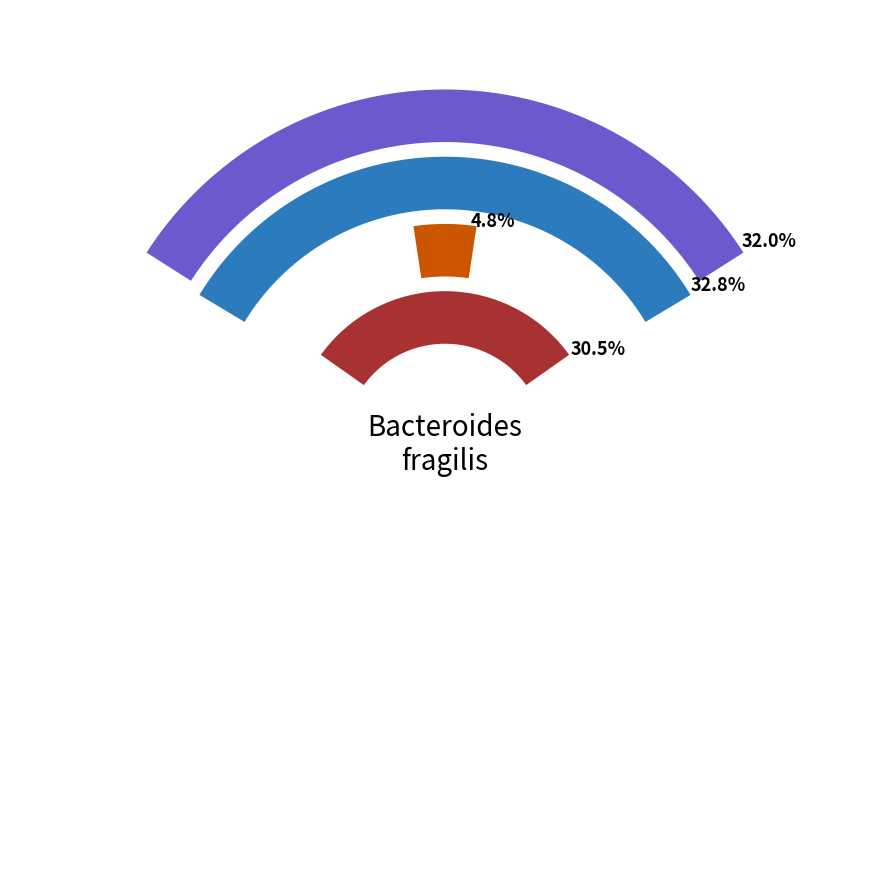

At Col 14, list the series in order from largest to smallest.

Row 1.x, Row 0.x, Row 3.x, Row 2.x